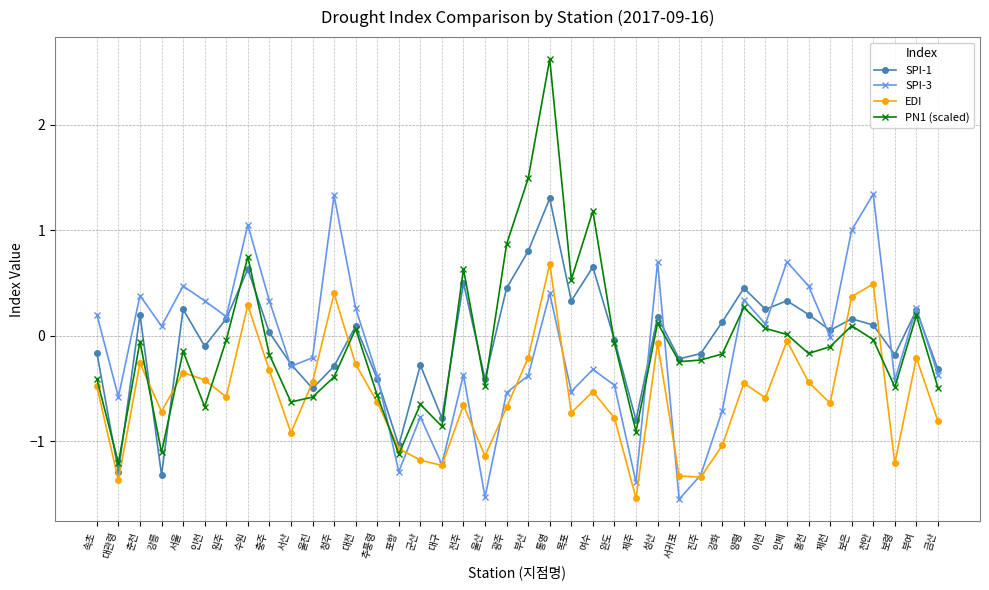

Which series ends up on top after the final intersection of EDI and PN1 (scaled)?

PN1 (scaled)